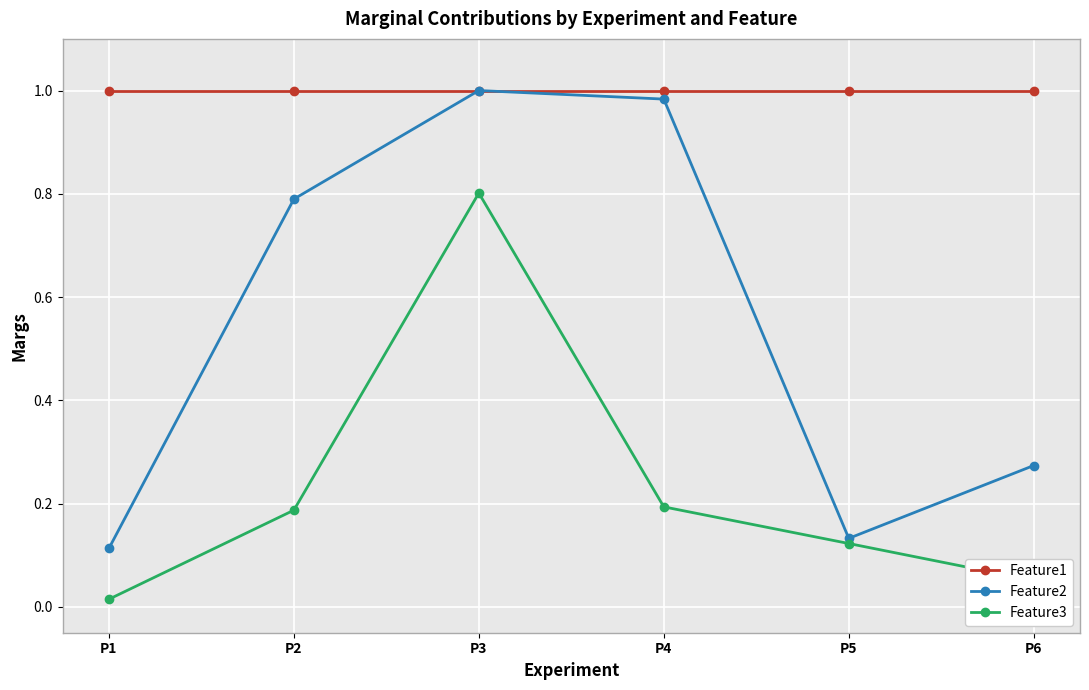

What is the spread (max minus min) of values at P6?

0.9